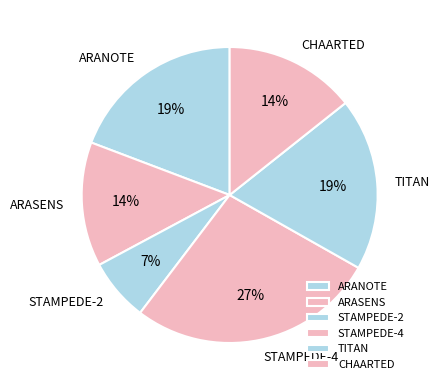

Between TITAN and STAMPEDE-2, which is larger?

TITAN